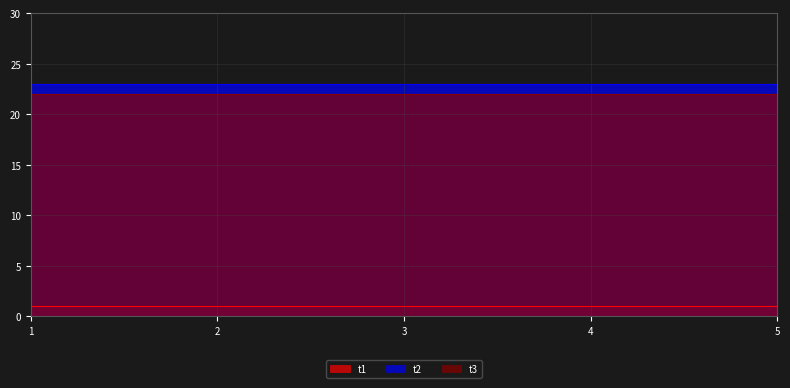

Does the chart have visible grid lines?

Yes